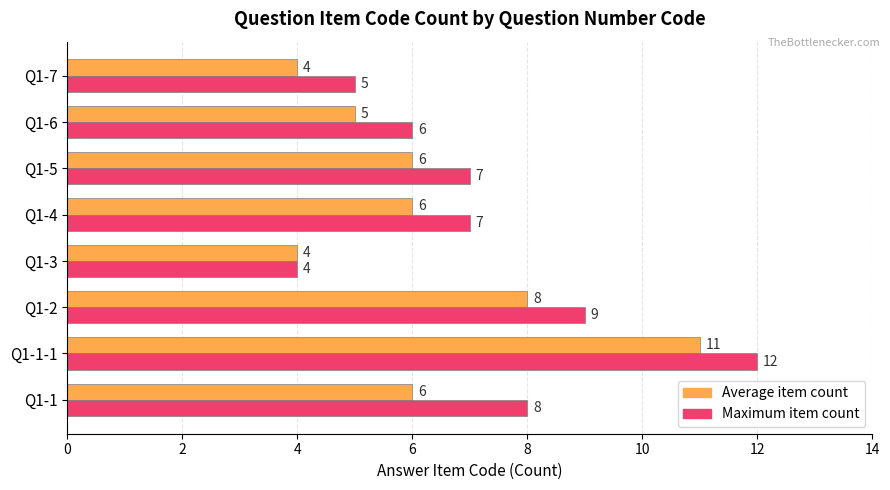

What is the greatest value displayed?

12